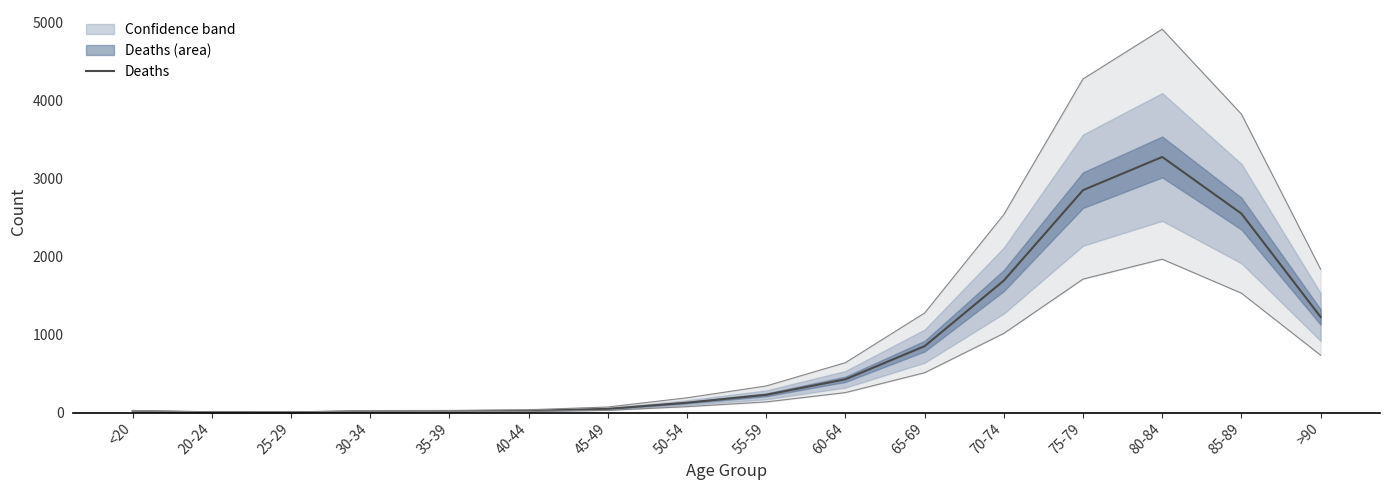

How many interior local peaks (higher than both neighbors) does the data have?

1